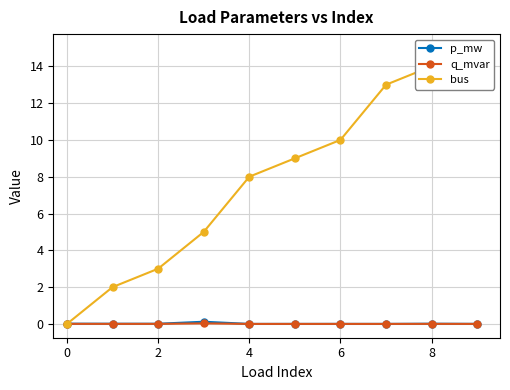

How many data points in bus are above 9?

4